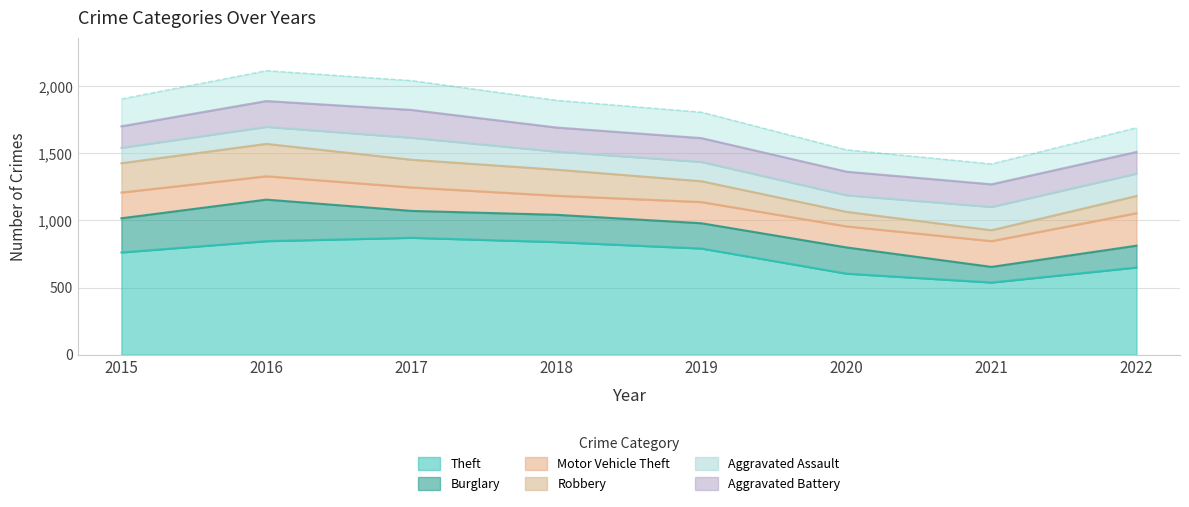

Count the number of categories in the chart.

8